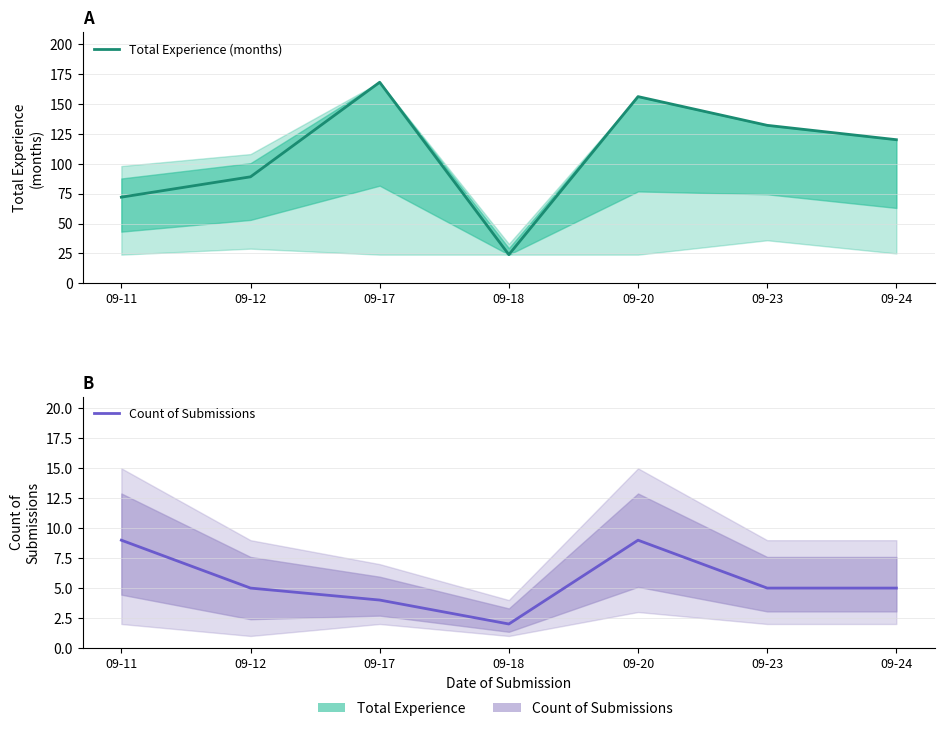

What are all the series names shown in the legend?

Total Experience (months), Count of Submissions